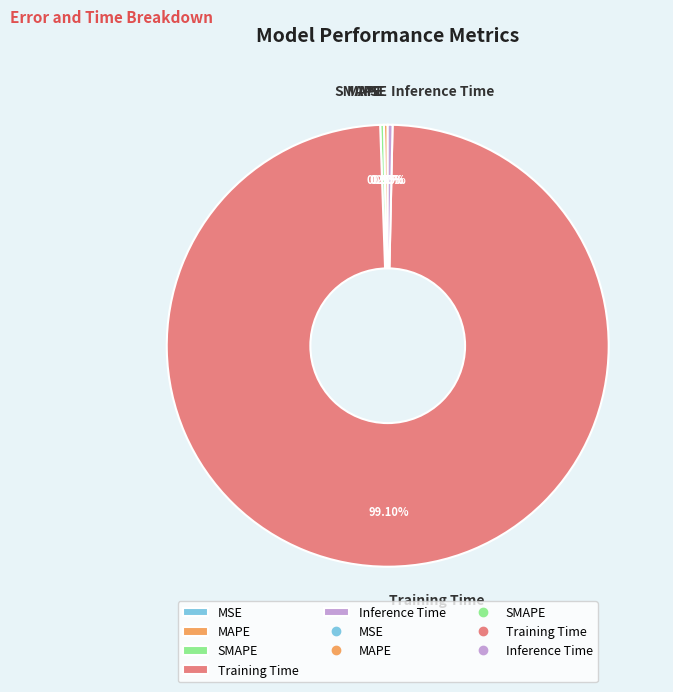

What is the largest slice in the pie chart?

Training Time